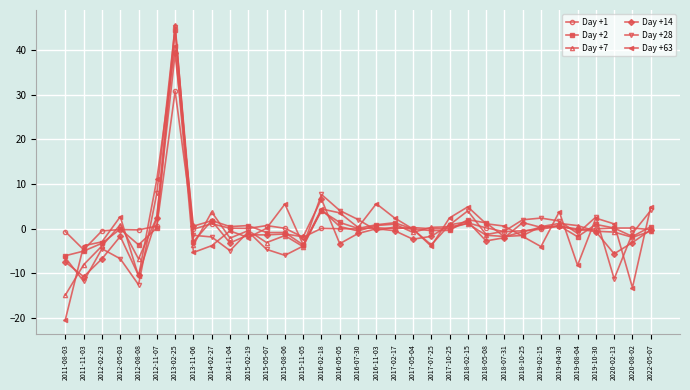

How many data points does each series have?

33